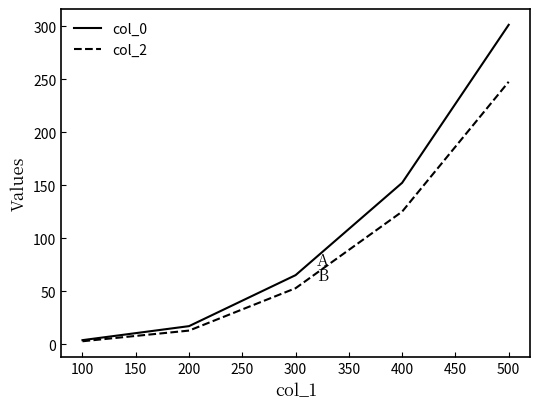

The value of col_2 at 400 is 79.3. True or false?

False